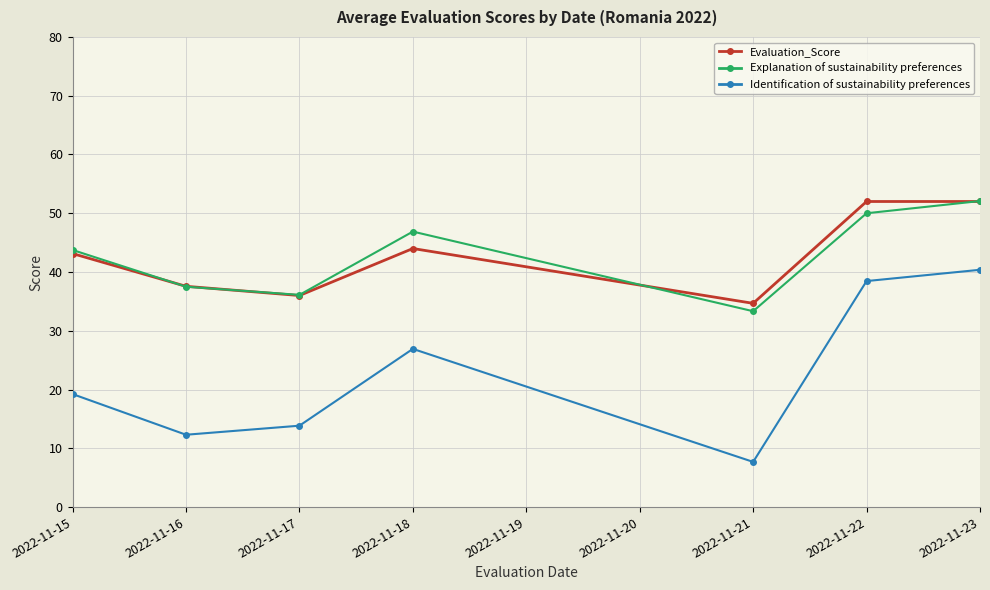

Where is the first local maximum for Identification of sustainability preferences?

2022-11-18